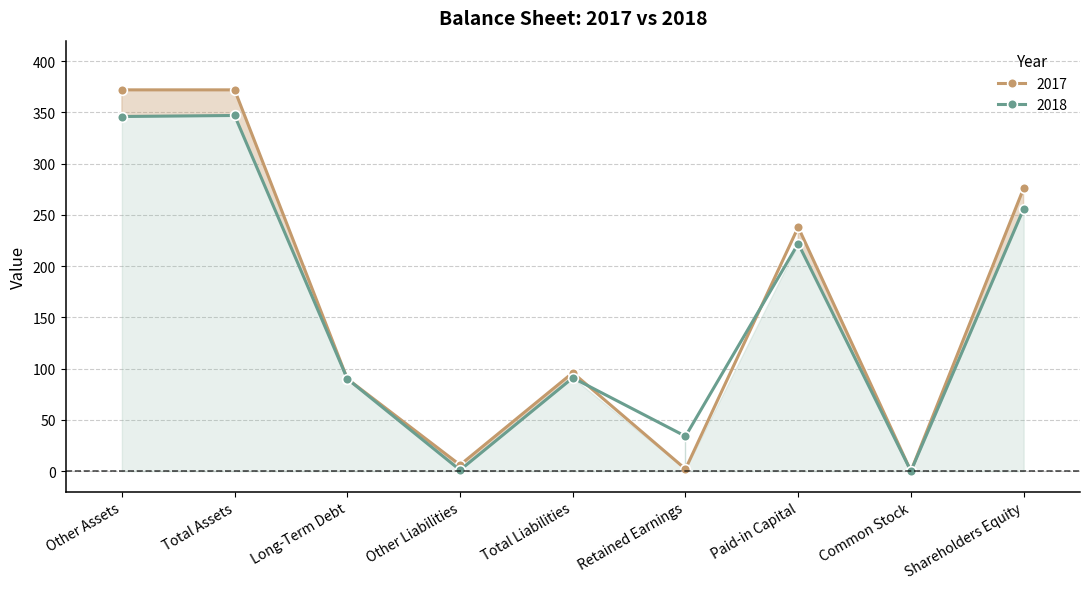

What are all the series names shown in the legend?

2017, 2018